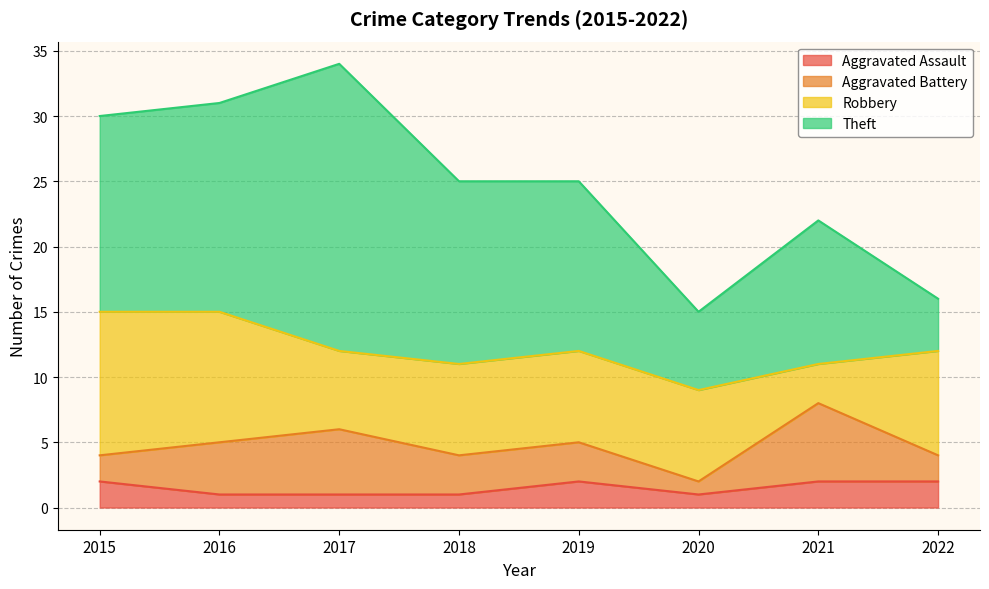

Count the Aggravated Assault values in the range 1 to 2.

8